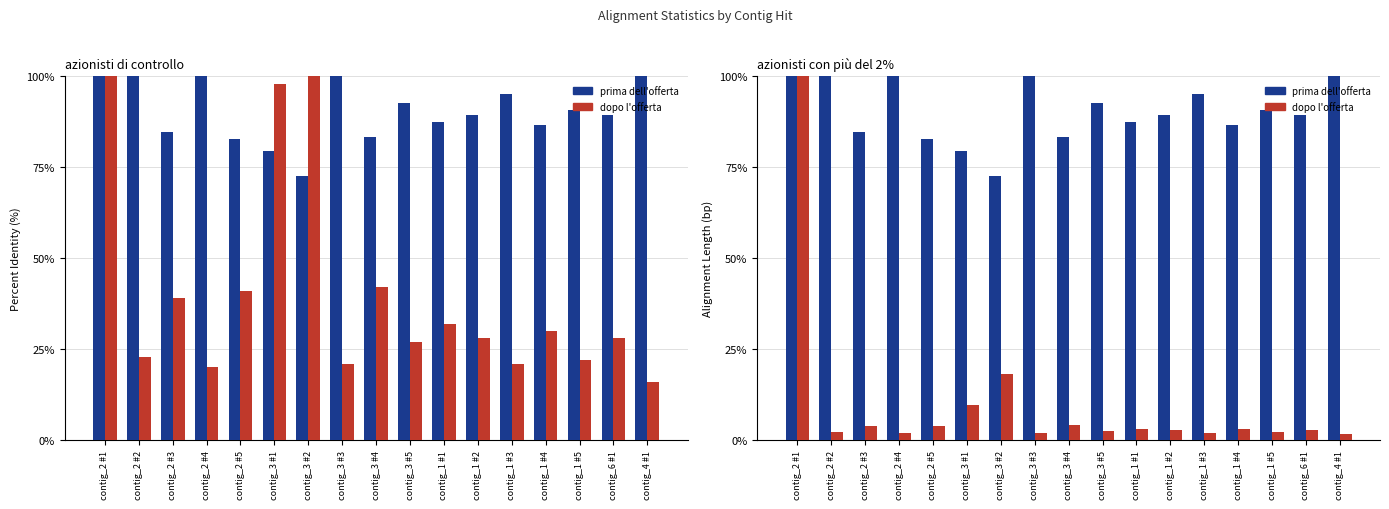

What is the label of the 2nd bar from the right?

contig_6 #1